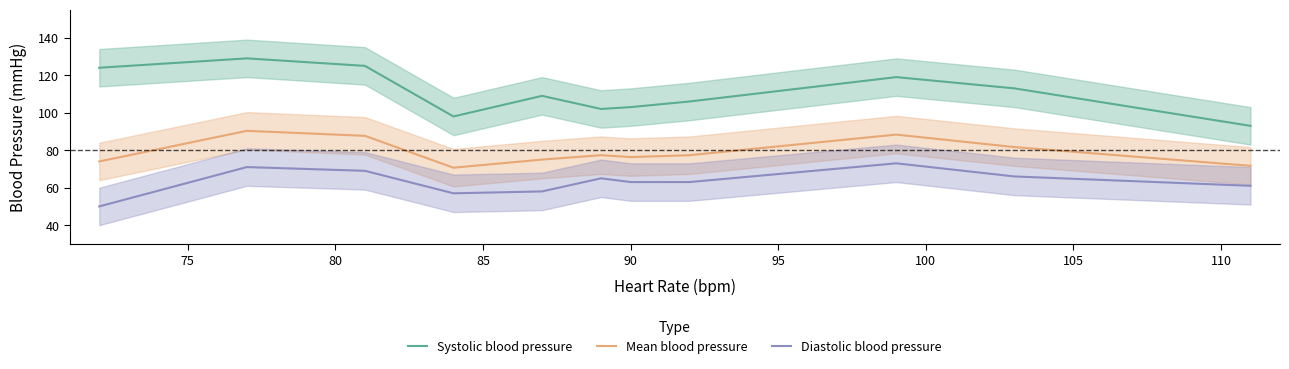

True or false: Mean blood pressure and Systolic blood pressure cross at least once.

False